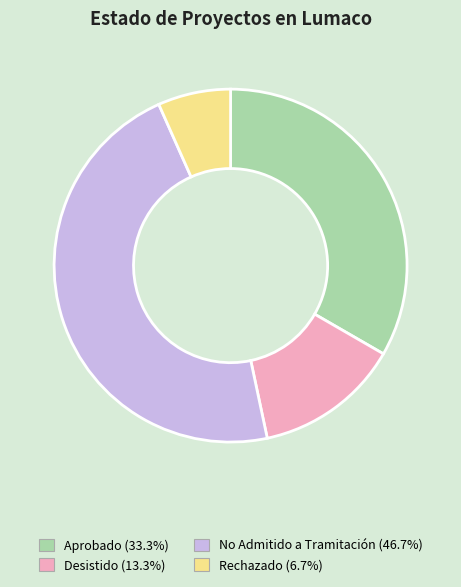

Rank the categories by value from highest to lowest.

No Admitido a Tramitación, Aprobado, Desistido, Rechazado